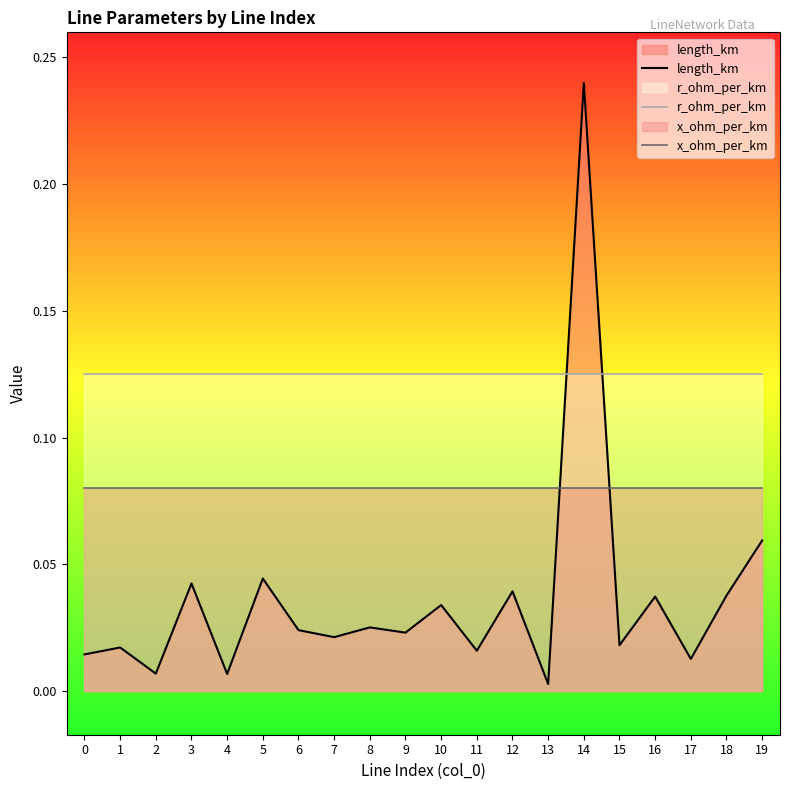

Which series has the largest range (max minus min)?

length_km